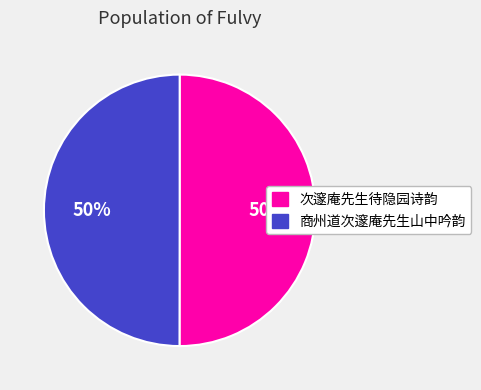

The 次邃庵先生待隐园诗韵 slice represents 62% of the pie. True or false?

False